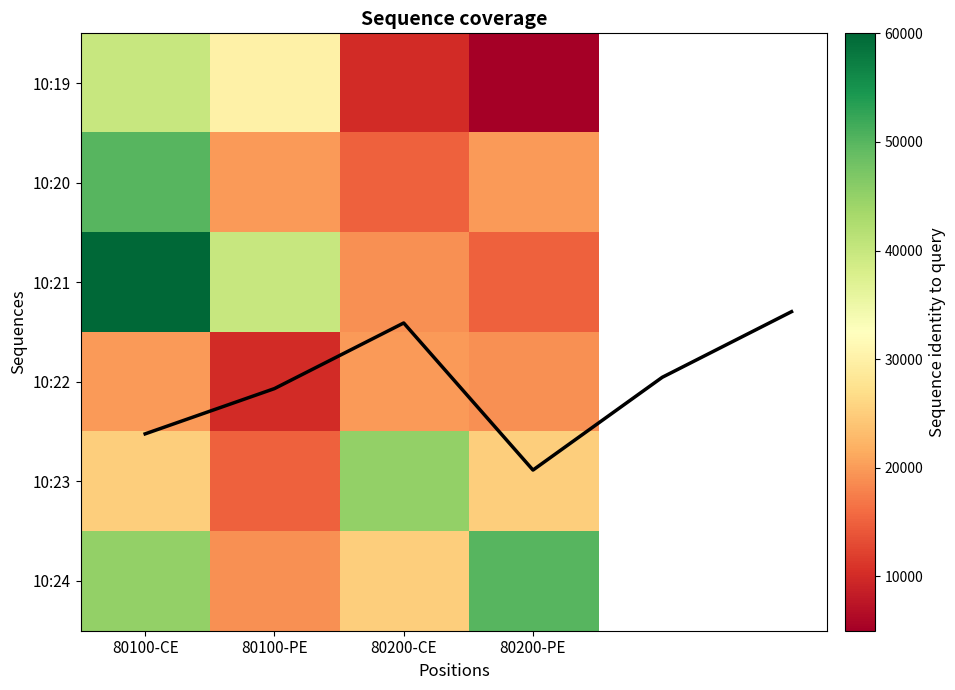

True or false: 10:24 has a value of 27848 at 80100-PE.

False